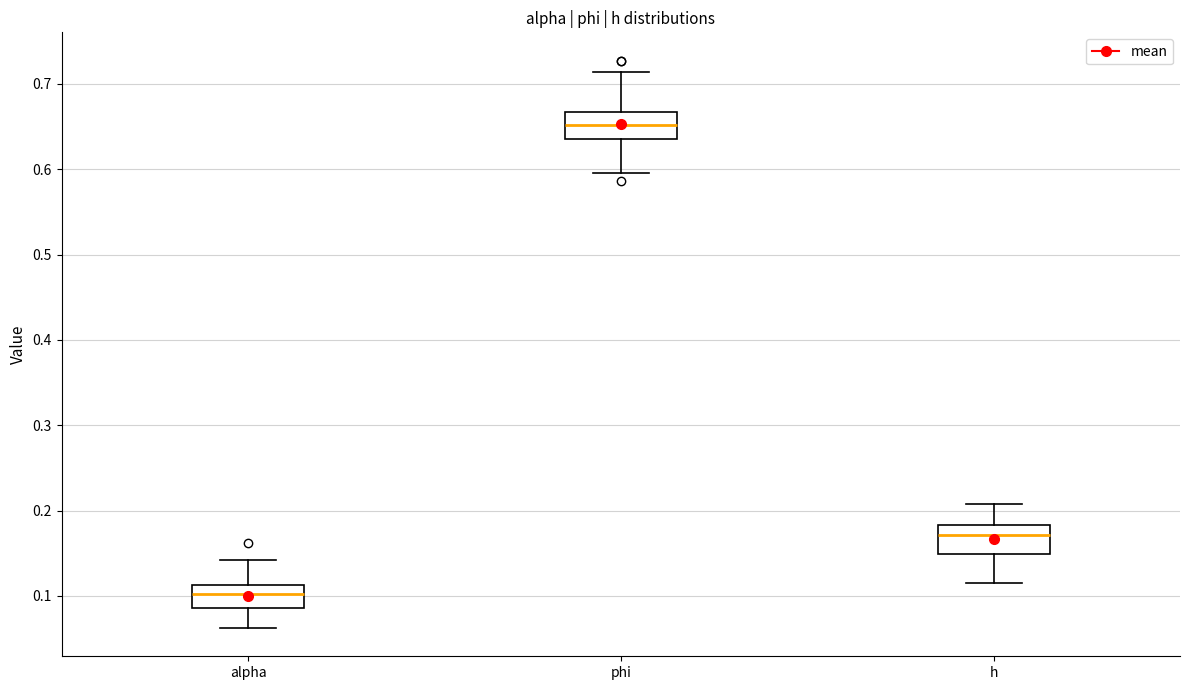

Which box has the highest median line?

phi